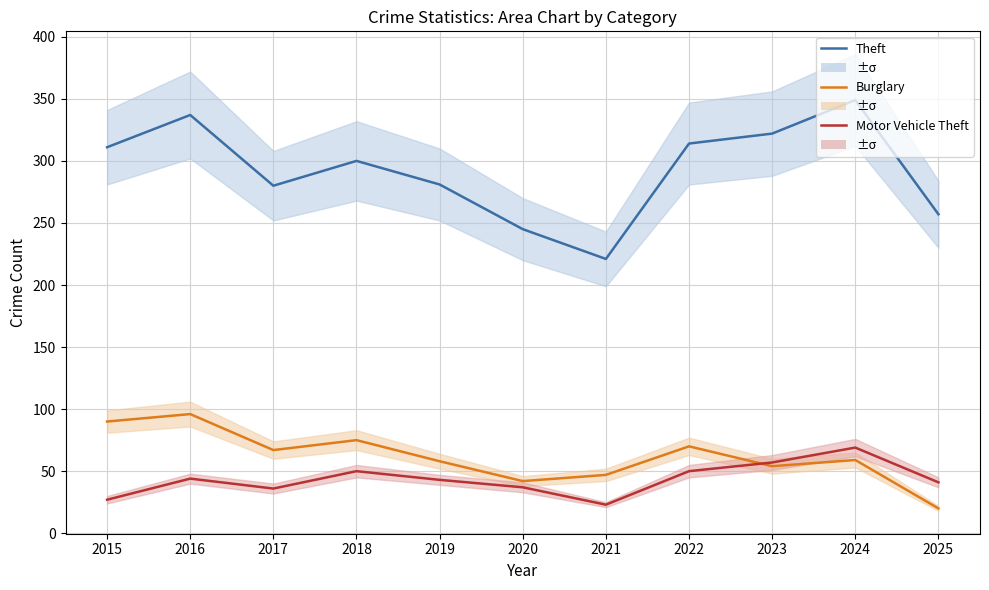

Reading left to right, transcribe all the data shown in this chart.

Theft: 2015=311	2016=337	2017=280	2018=300	2019=281	2020=245	2021=221	2022=314	2023=322	2024=349	2025=257
Burglary: 2015=90	2016=96	2017=67	2018=75	2019=58	2020=42	2021=47	2022=70	2023=54	2024=59	2025=20
Motor Vehicle Theft: 2015=27	2016=44	2017=36	2018=50	2019=43	2020=37	2021=23	2022=50	2023=57	2024=69	2025=41